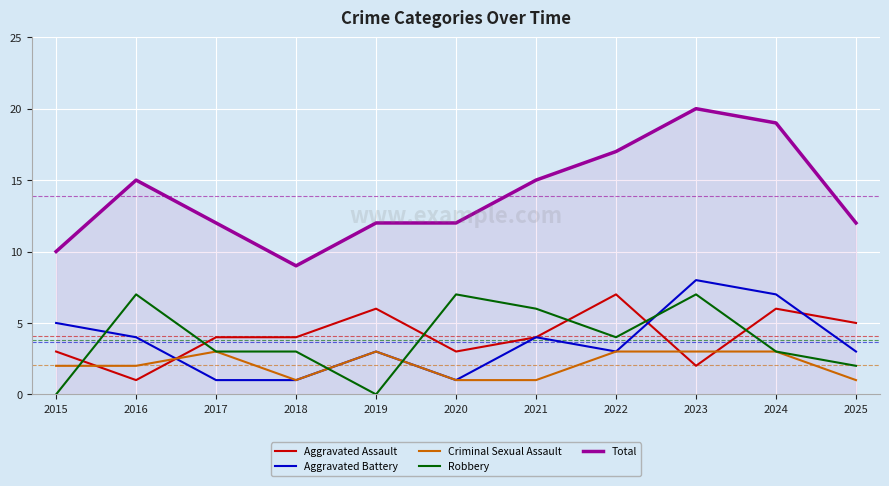

What is the difference between the maximum and second lowest values in the Total series?

10